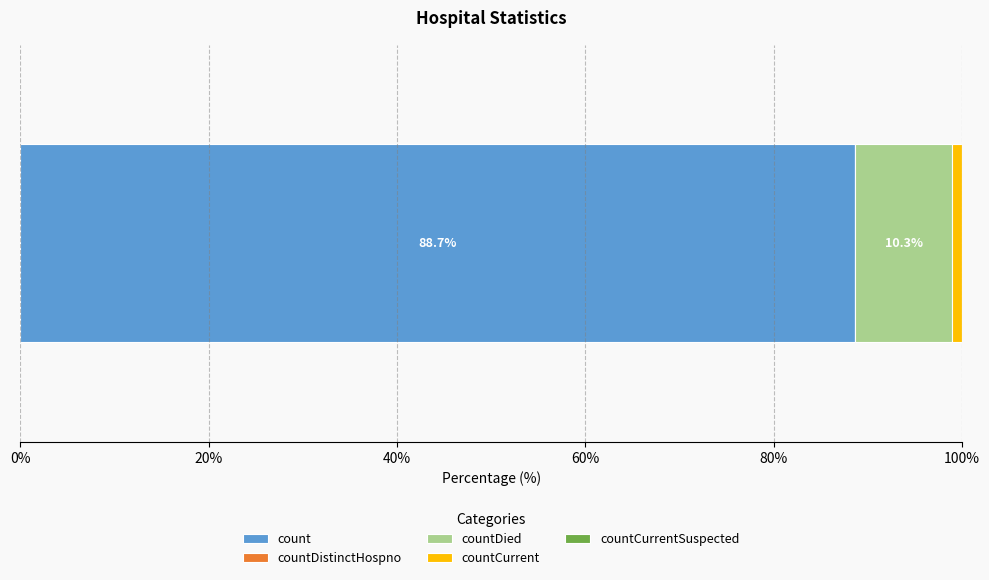

What is the minimum value for count?

88.7